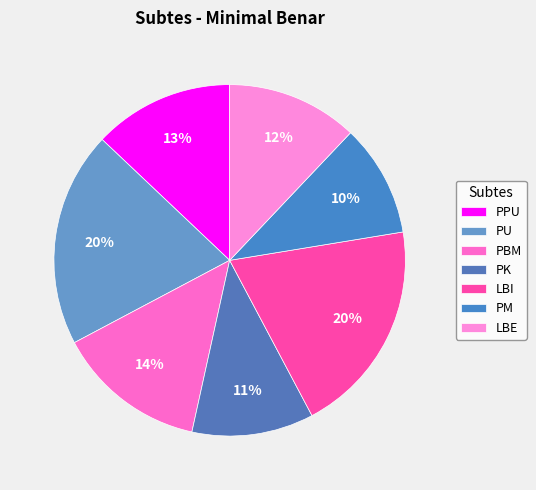

How many slices are in this pie chart?

7